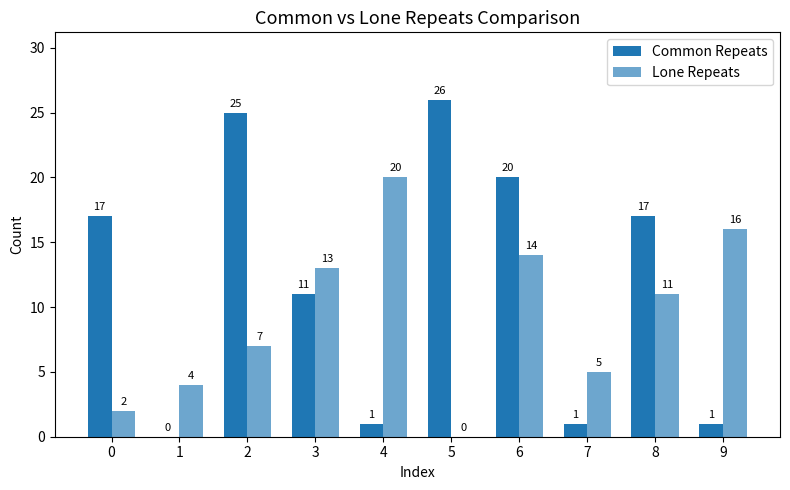

What is the average value of the Lone Repeats series?

9